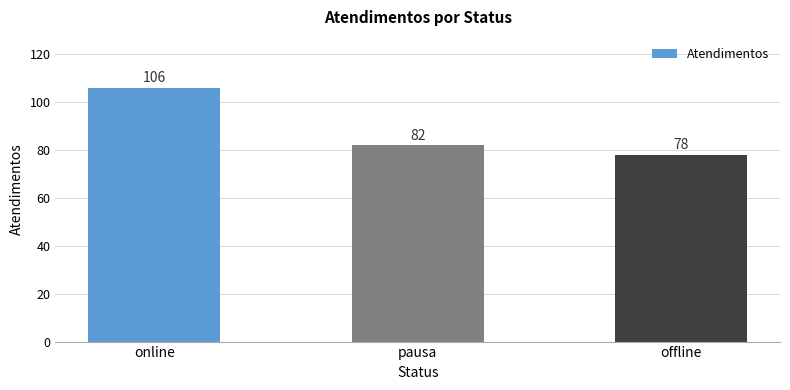

Reading left to right, what are all the values shown in this chart?

106	82	78